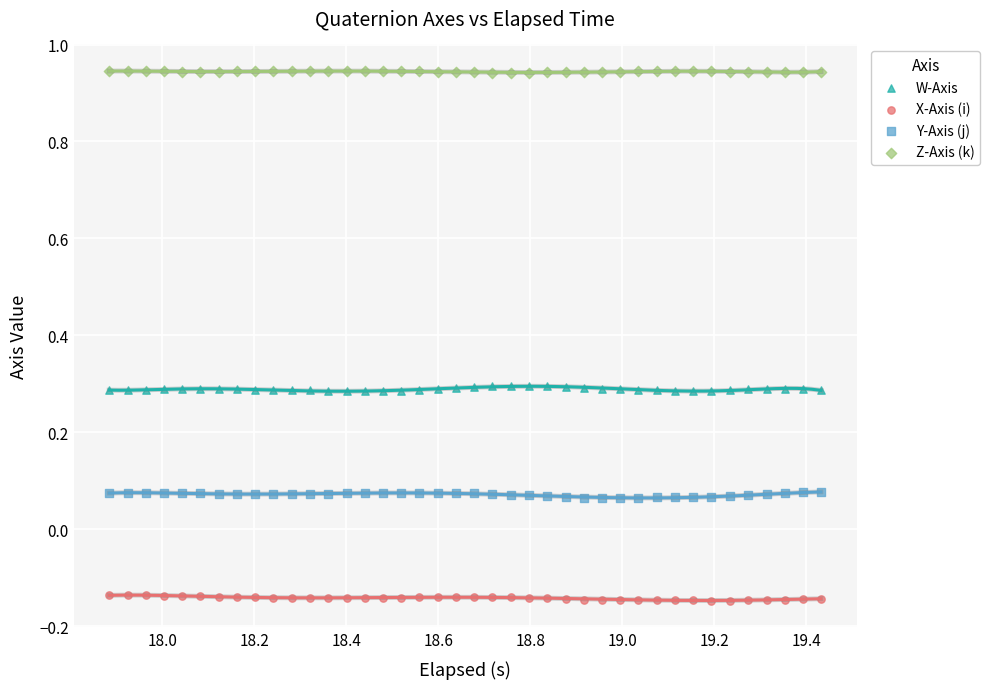

Across all data points, what is the range of X values (max minus min)?

1.5